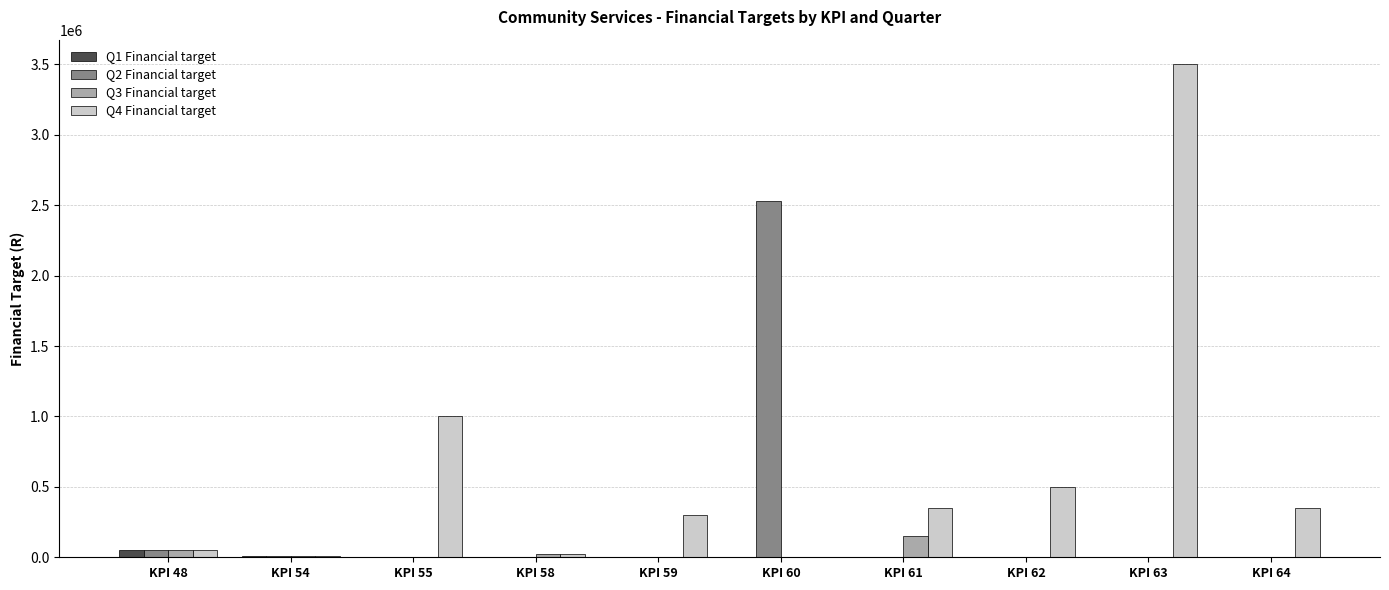

The value of Q3 Financial target at KPI 62 is 0. True or false?

True